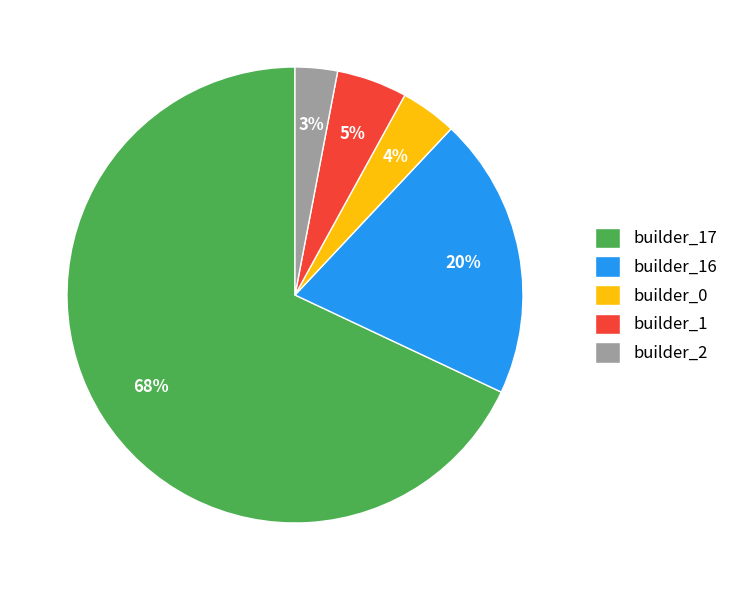

True or false: builder_2 accounts for 13% of the total.

False